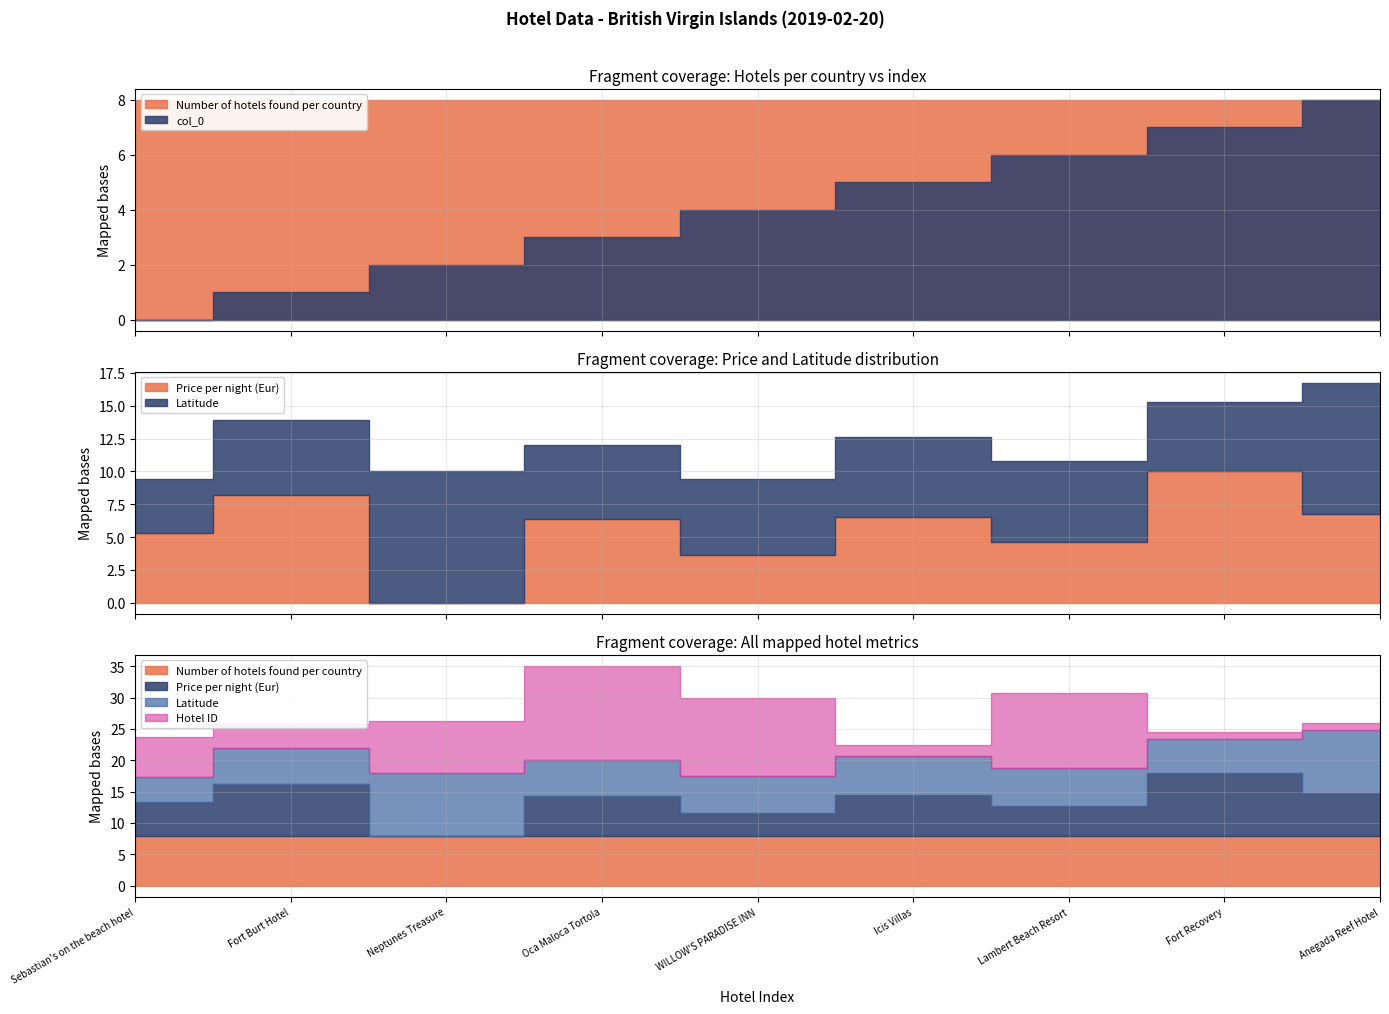

Between Neptunes Treasure and Fort Recovery, which series saw the biggest shift?

Hotel ID